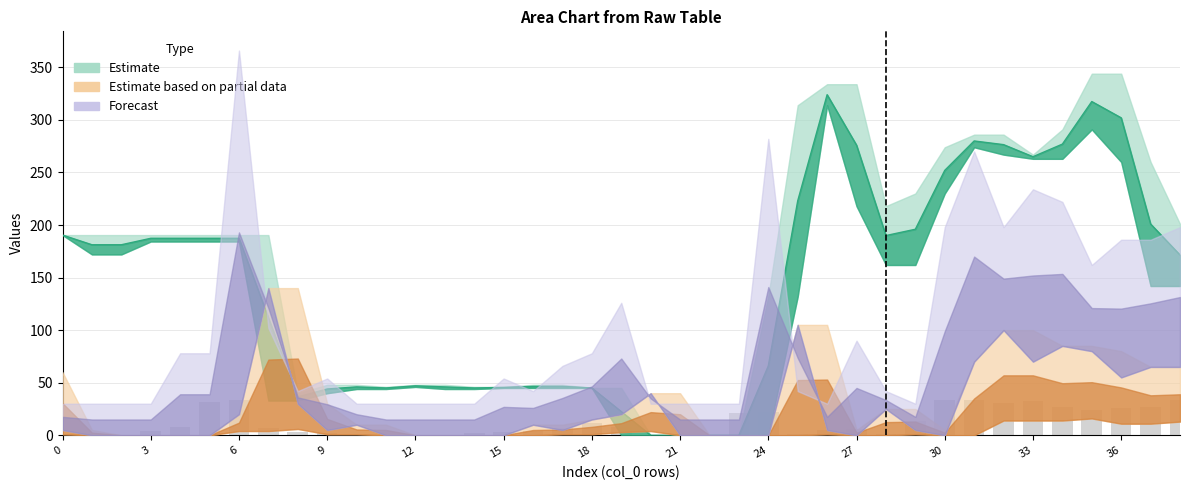

What is the average value of the col_1+col_2 (bars) series?

11.9